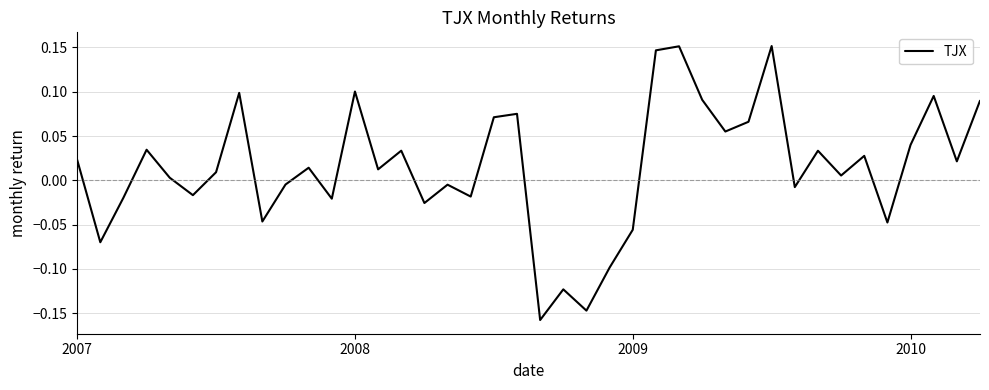

What is the difference between the maximum and minimum values?

0.3